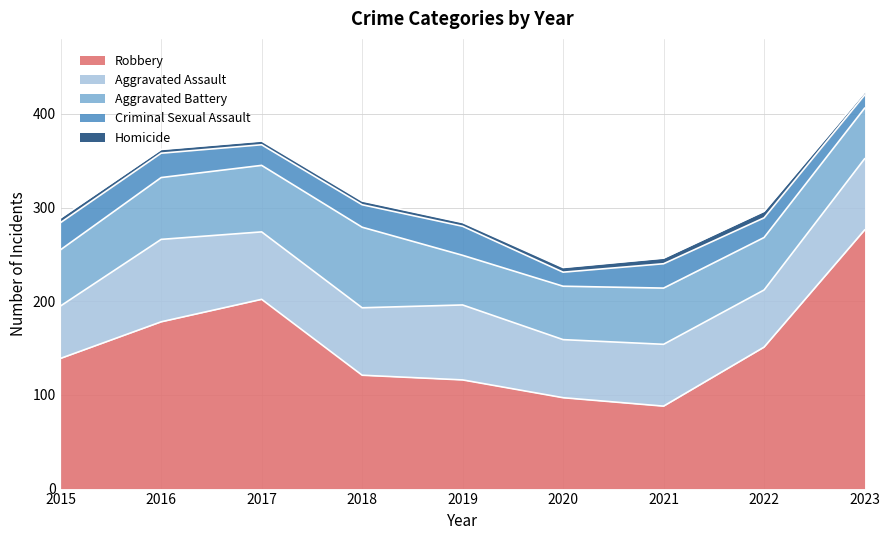

Where is the first local minimum for Aggravated Battery?

2019